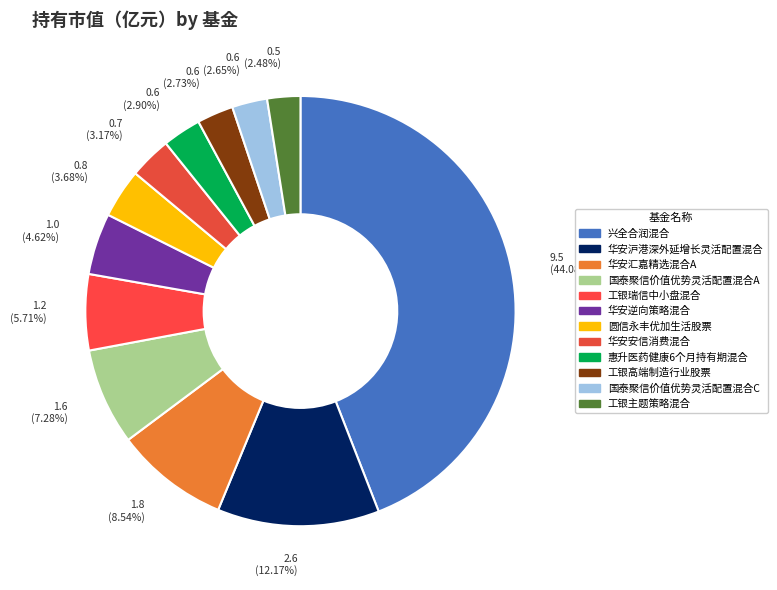

Between 工银高端制造行业股票 and 圆信永丰优加生活股票, which is larger?

圆信永丰优加生活股票